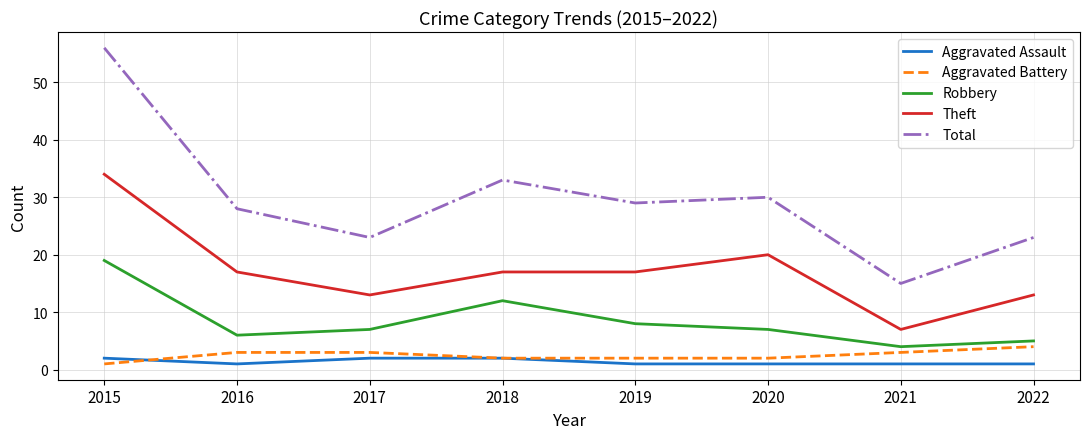

At which label does Aggravated Battery reach its peak?

2022